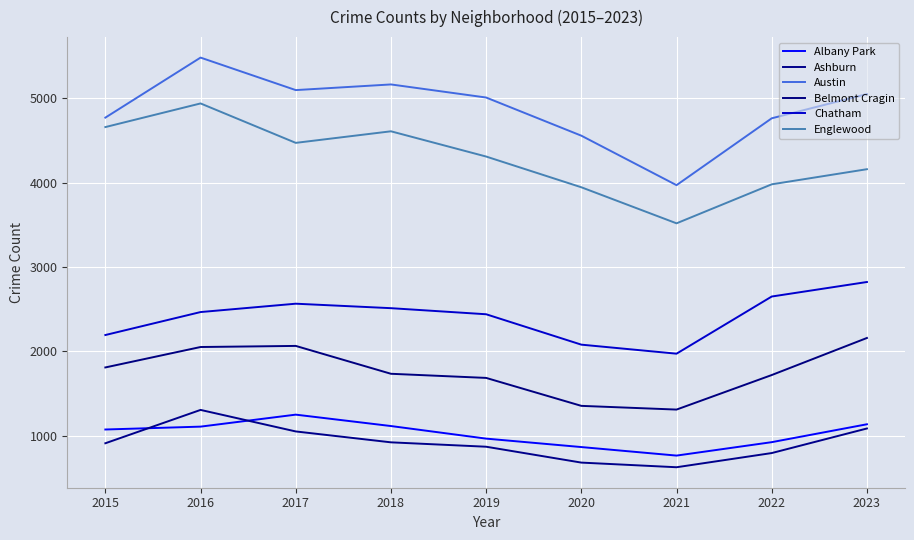

What is the sum of all Austin values?

43855